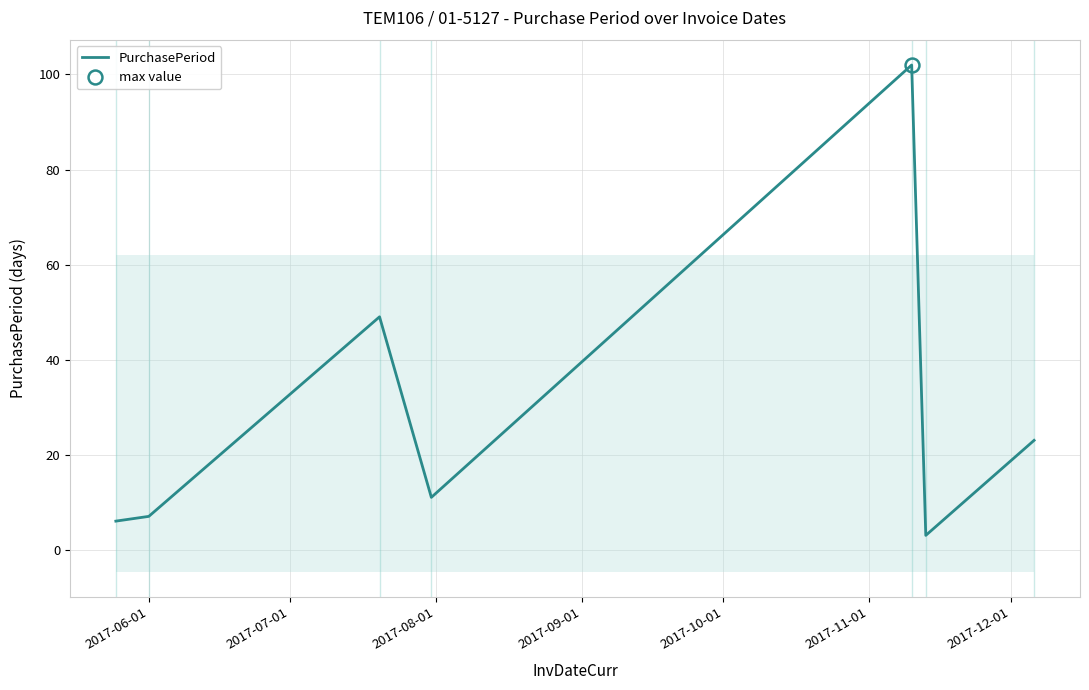

What is the maximum value for PurchasePeriod?

102